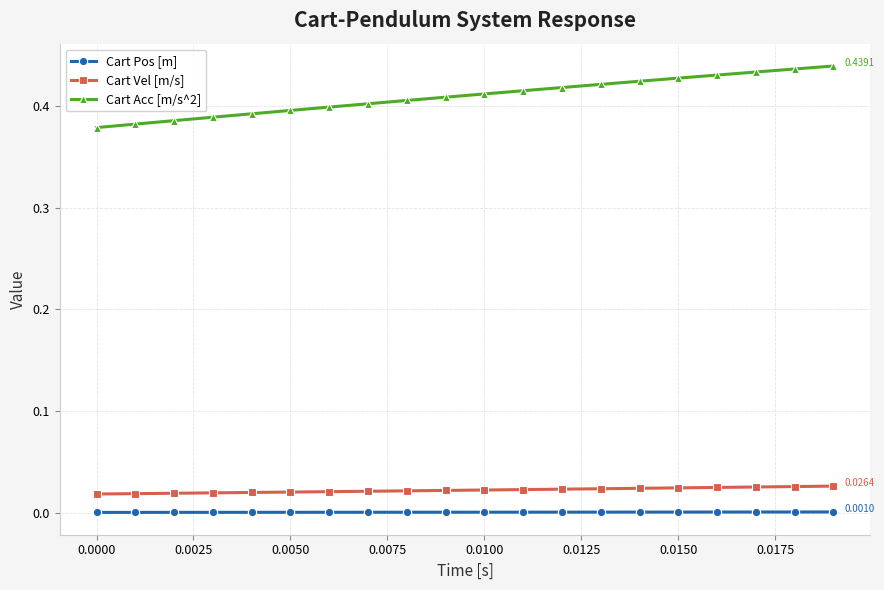

Which series has the widest spread of values?

Cart Acc [m/s^2]